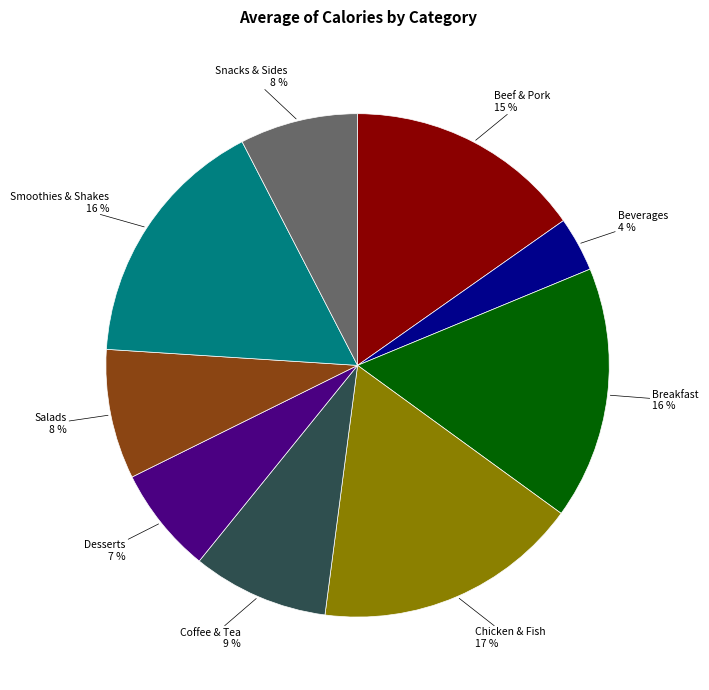

Is it true that Coffee & Tea is 15% of the pie?

False